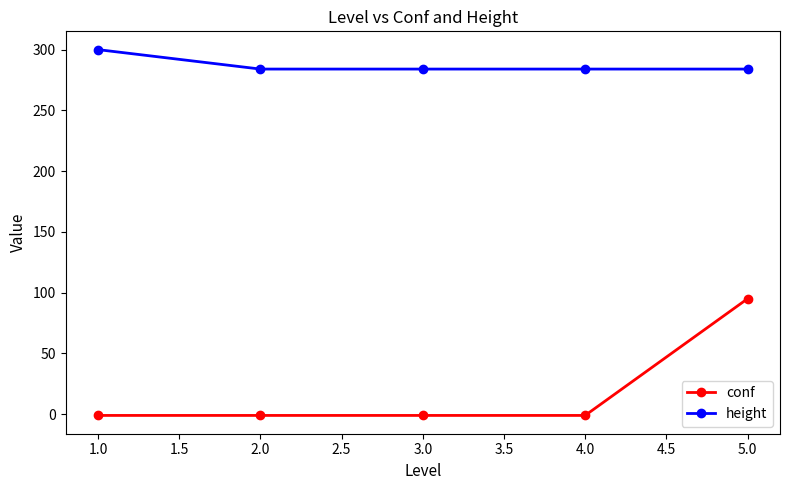

How many values in the conf series exceed -1?

1